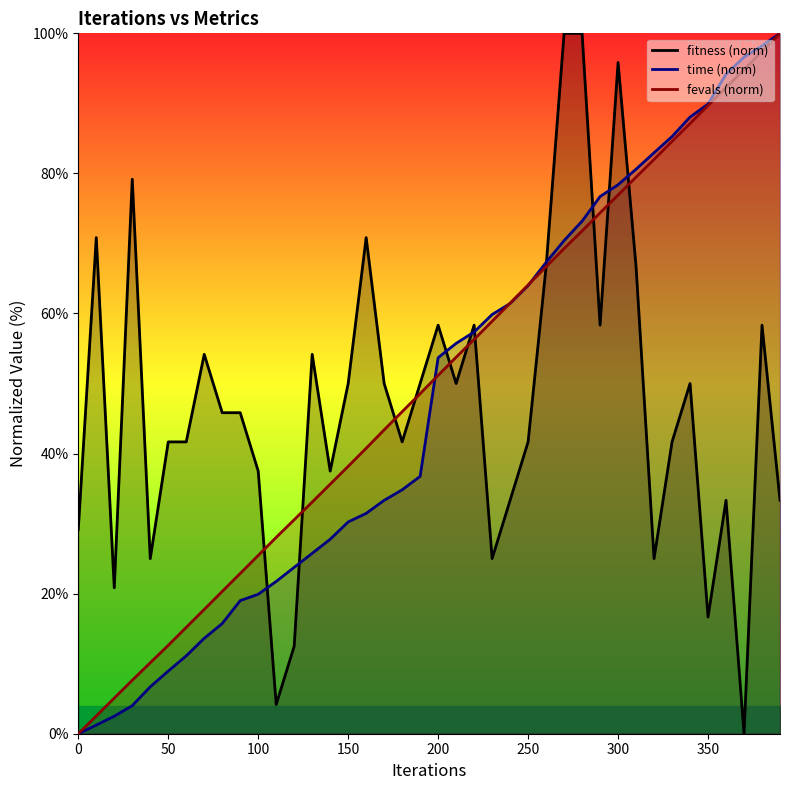

Is it true that fevals (norm) equals 20.4 at 250?

False